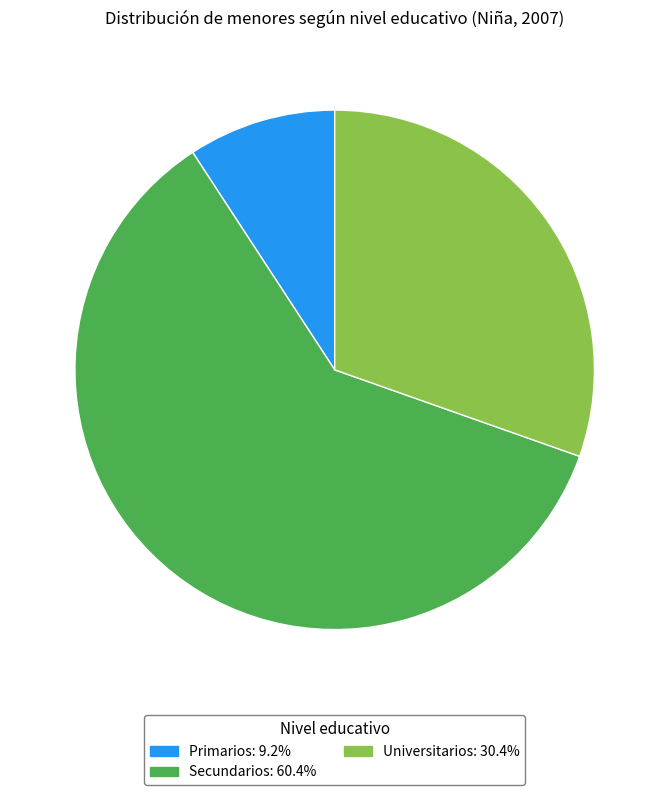

How many slices are in this pie chart?

3